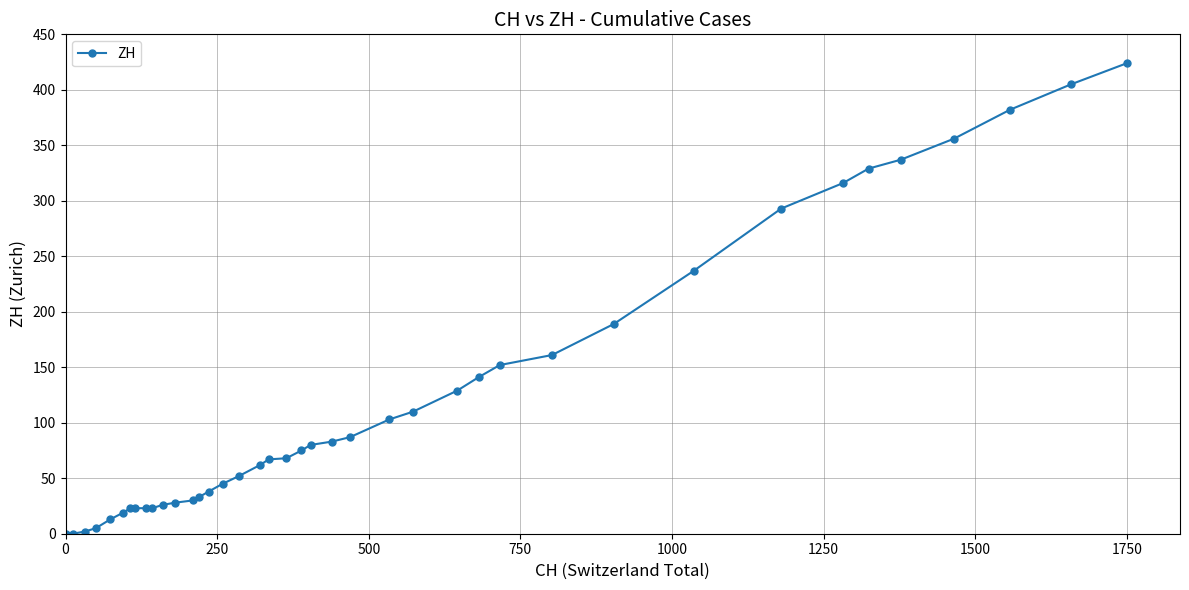

What is the maximum value shown in the chart?

424